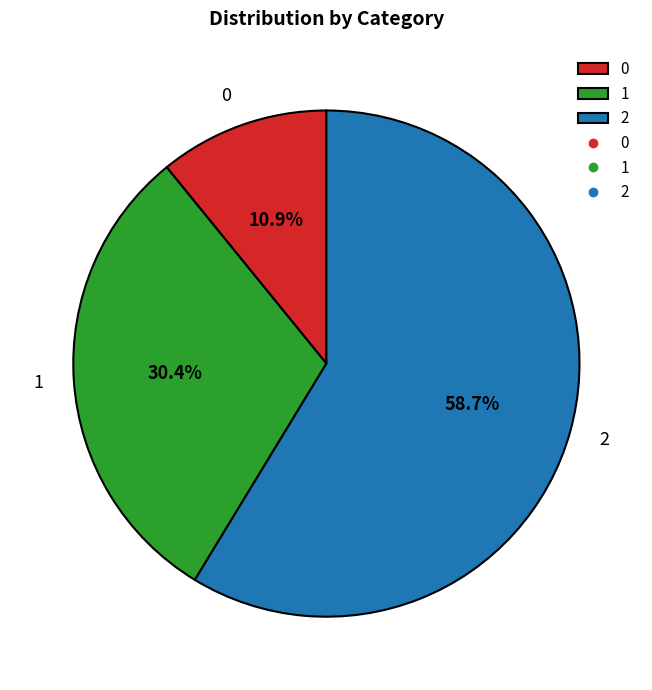

Which slice represents more than half of the pie?

2